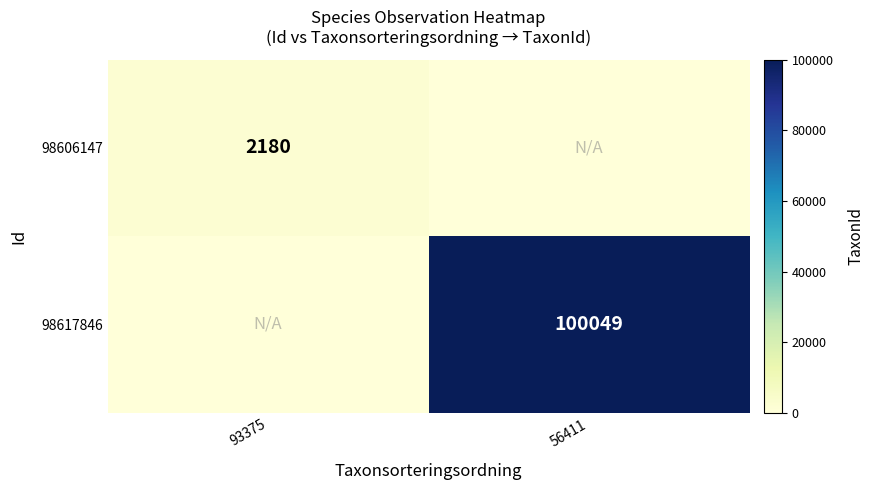

Is it true that 98606147 equals 2180 at 93375?

True